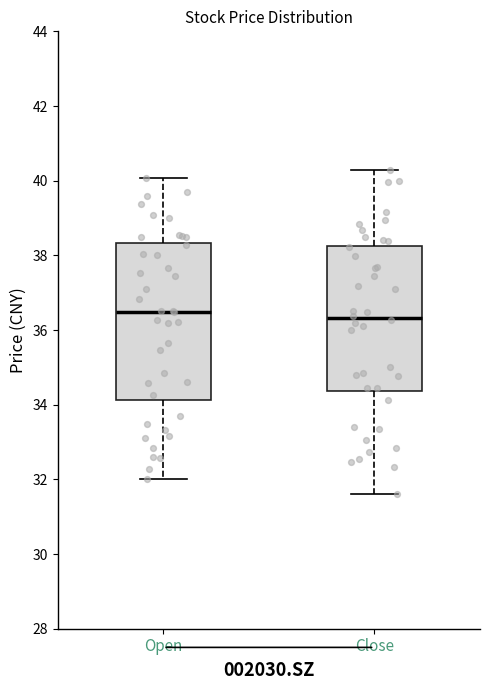

Which box is the tallest, from its lower edge to its upper edge?

Open